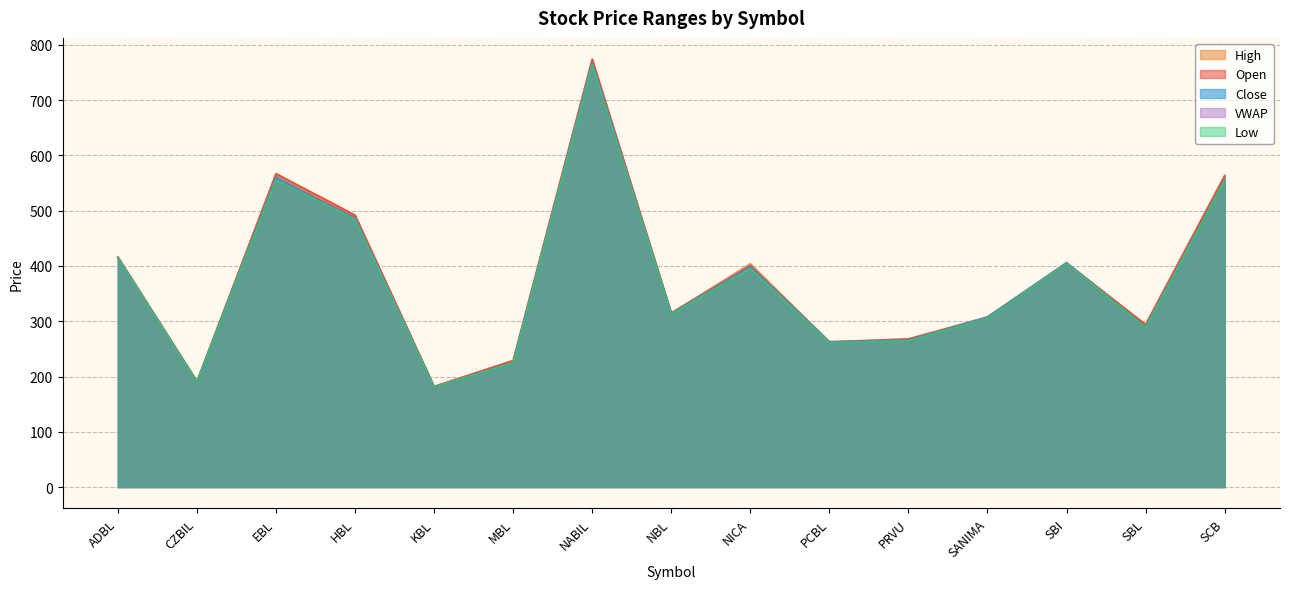

How many intersections are there between Open and Close?

4